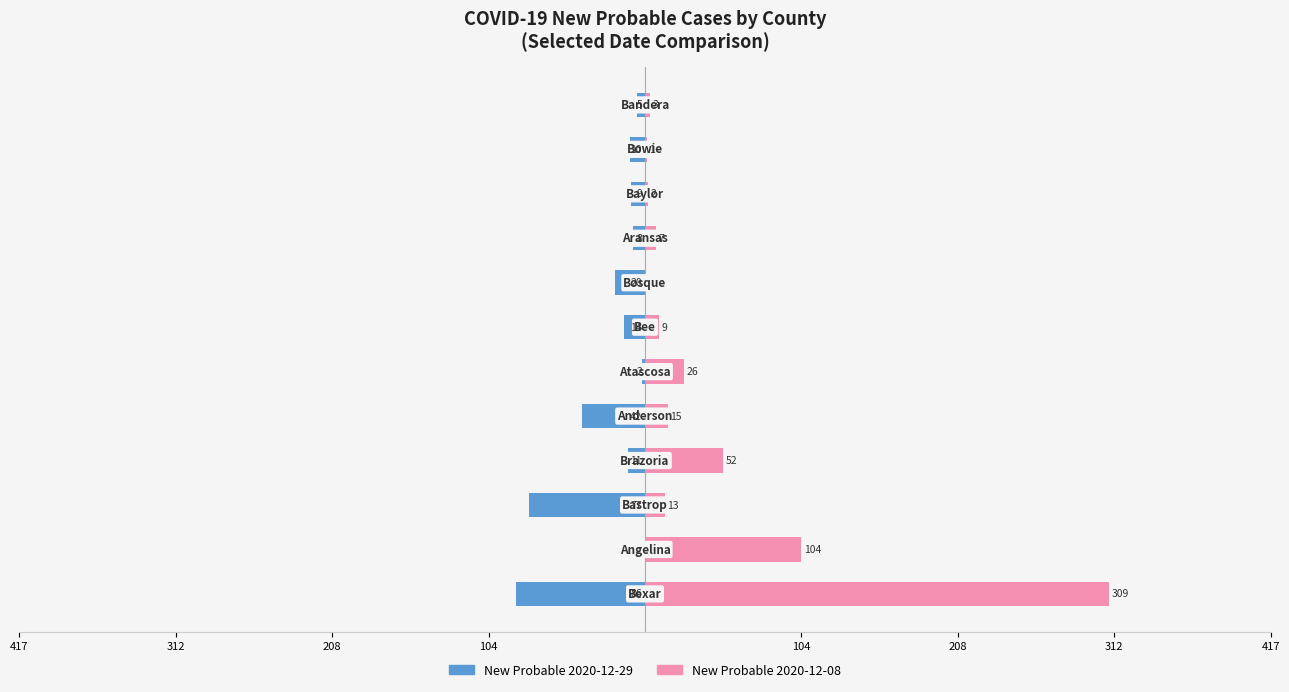

What is the sum of all New Probable 2020-12-08 values?

541